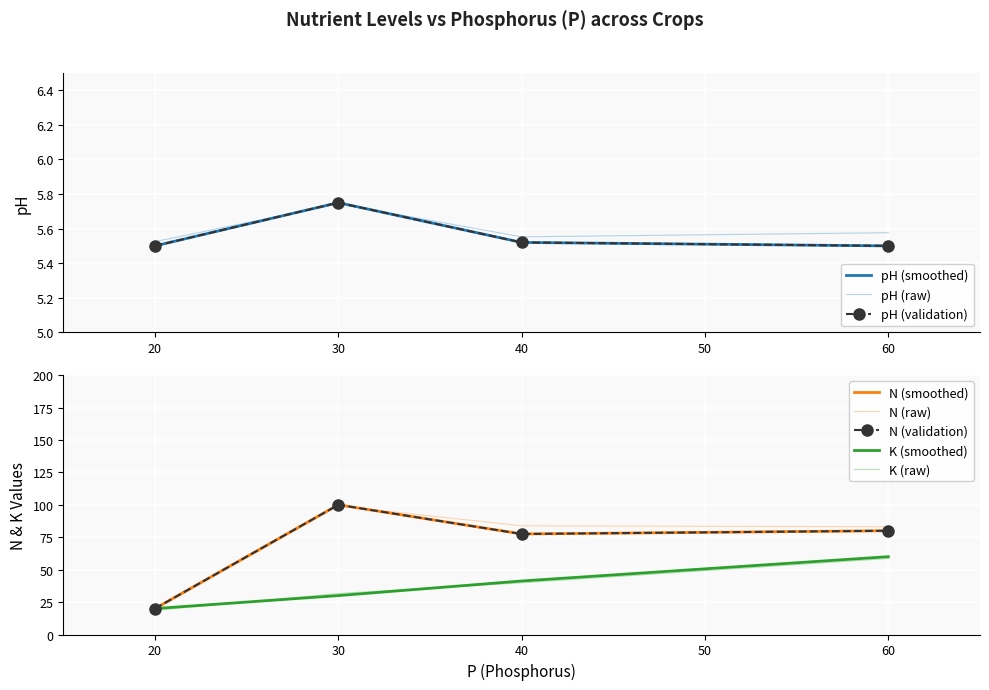

Where is pH nearest to the value 5?

60